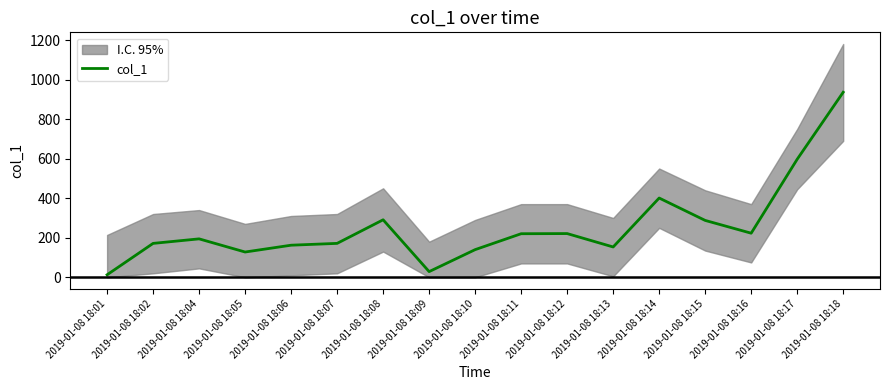

List the labels in order of value, smallest first.

2019-01-08 18:01, 2019-01-08 18:09, 2019-01-08 18:05, 2019-01-08 18:10, 2019-01-08 18:13, 2019-01-08 18:06, 2019-01-08 18:02, 2019-01-08 18:07, 2019-01-08 18:04, 2019-01-08 18:11, 2019-01-08 18:12, 2019-01-08 18:16, 2019-01-08 18:15, 2019-01-08 18:08, 2019-01-08 18:14, 2019-01-08 18:17, 2019-01-08 18:18